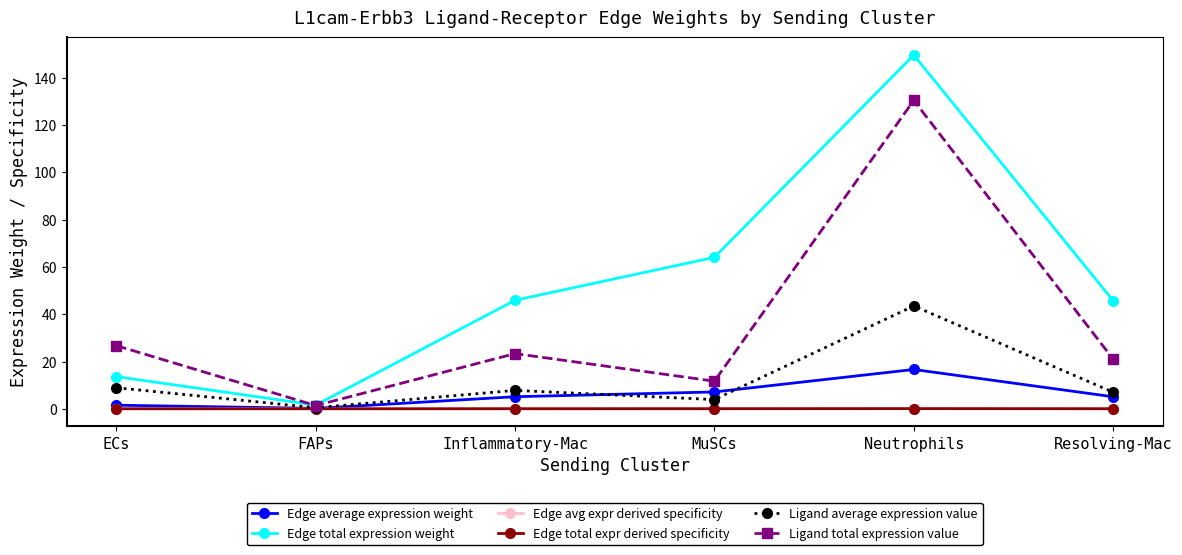

Is this an area chart (filled region under the line)?

No